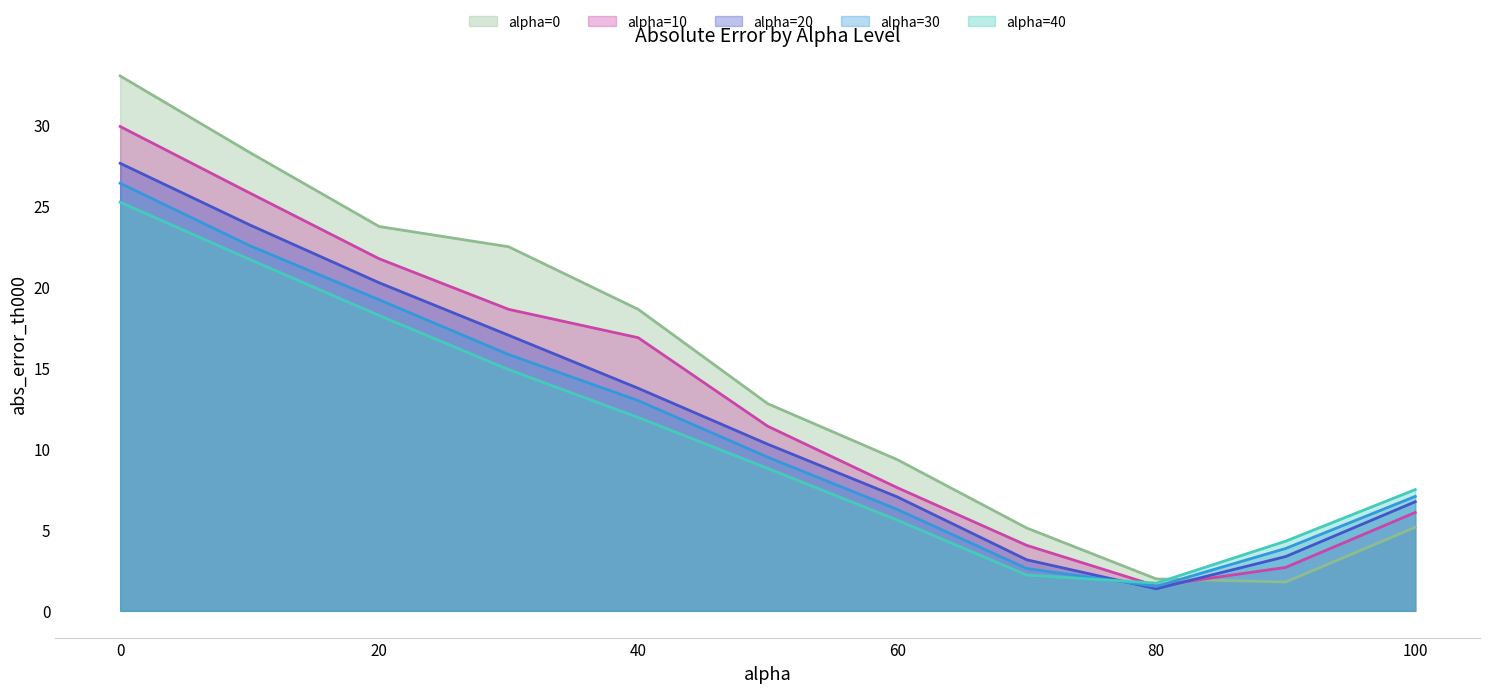

Does the chart display data point markers on the line(s)?

No